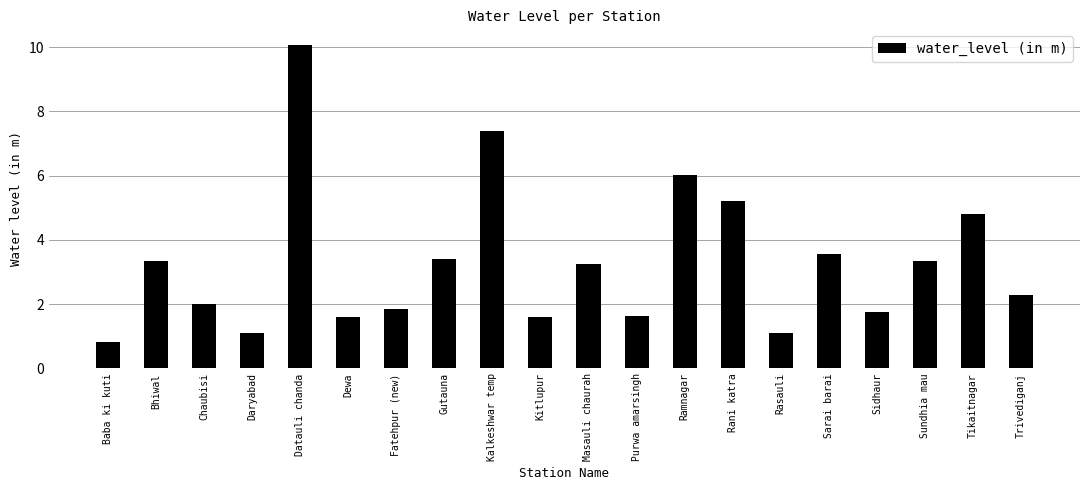

What is the value of the 20th bar from the left?

2.3